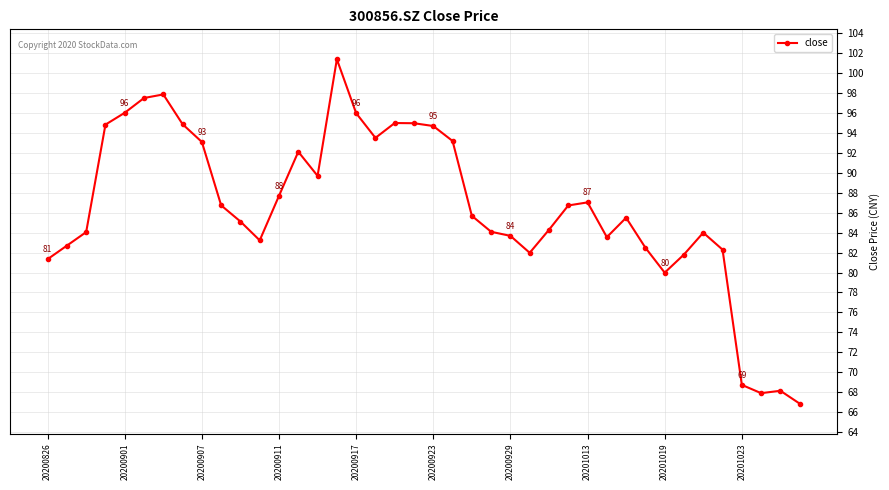

What is the greatest value displayed?

101.4